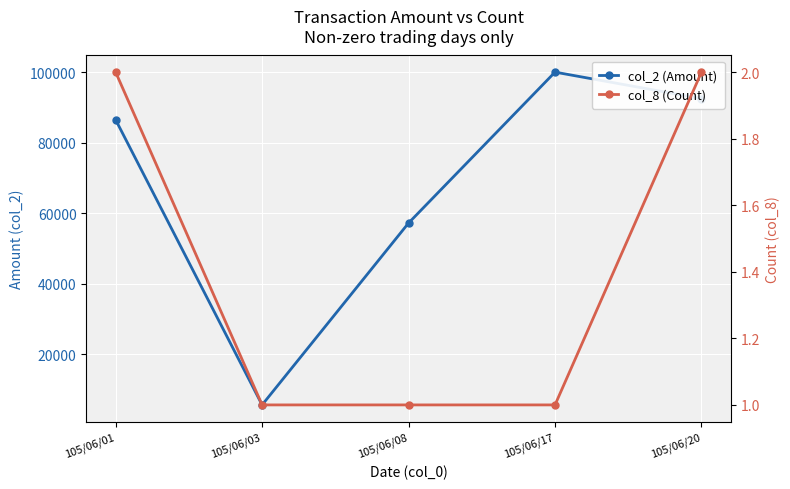

Which category has the lowest value in the col_8 (Count) series?

105/06/03